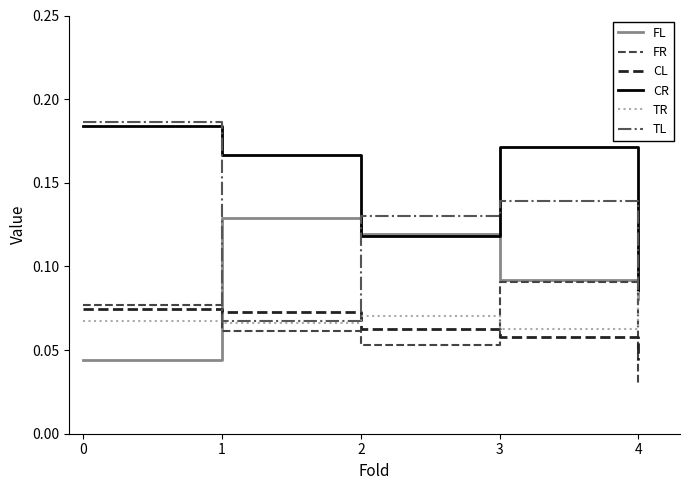

Which category has the highest value in the FR series?

3